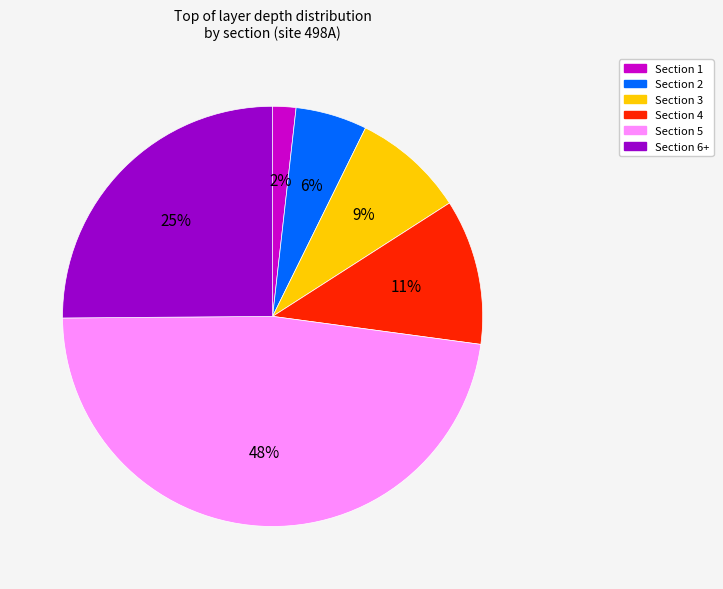

To the nearest percent, what percentage of the pie is Section 3?

9%